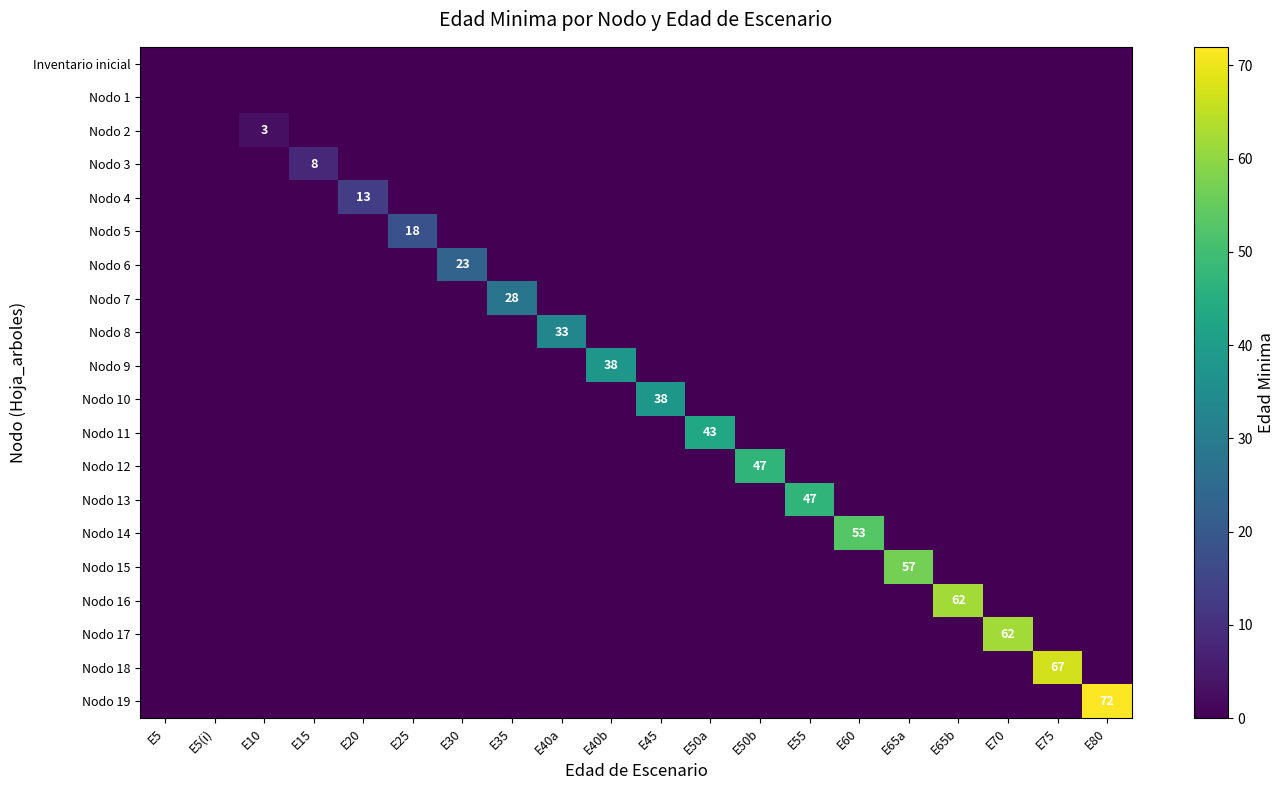

Which category has the highest value across all series?

E80